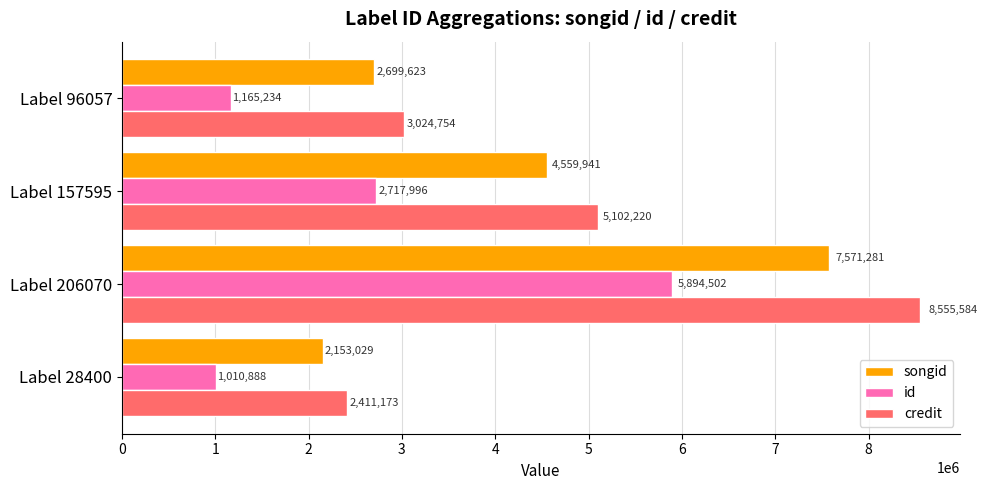

Is it true that id equals 1010888 at Label 28400?

True